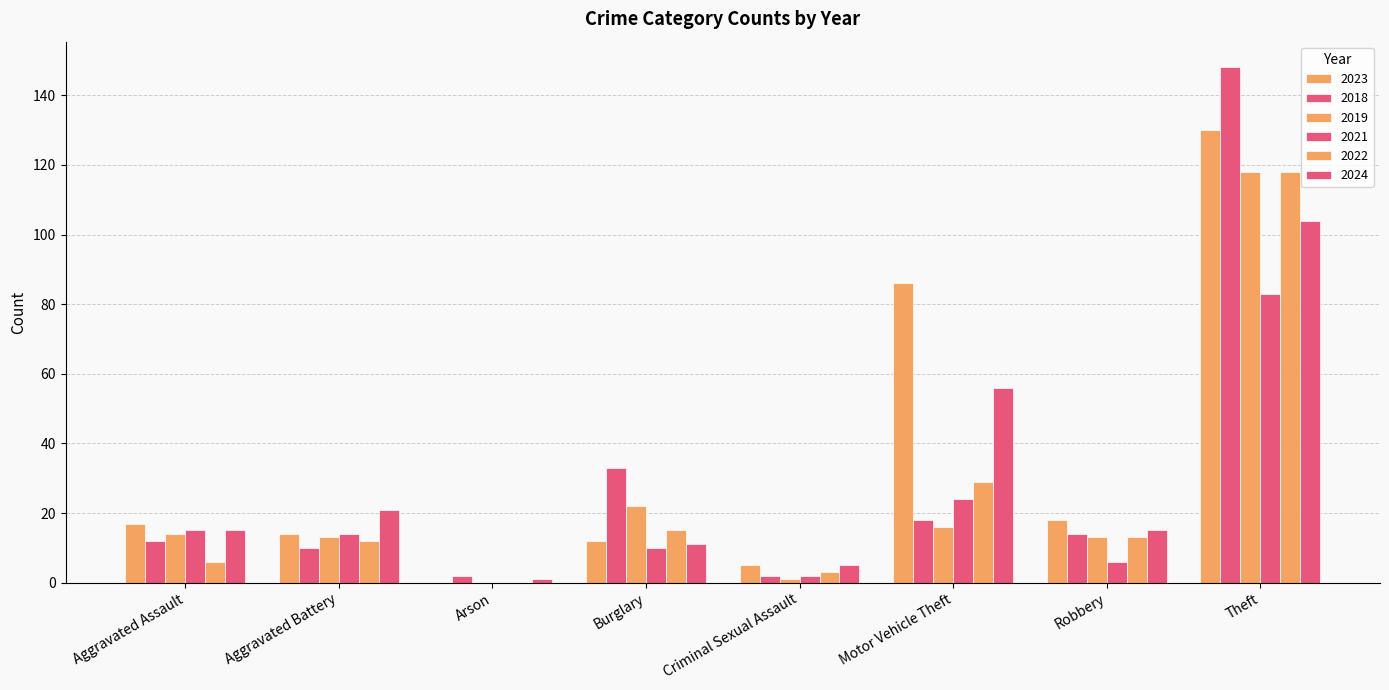

How many groups of bars are there?

8